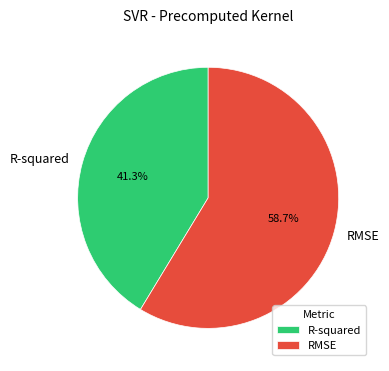

Is the sum of R-squared and RMSE greater than half?

Yes